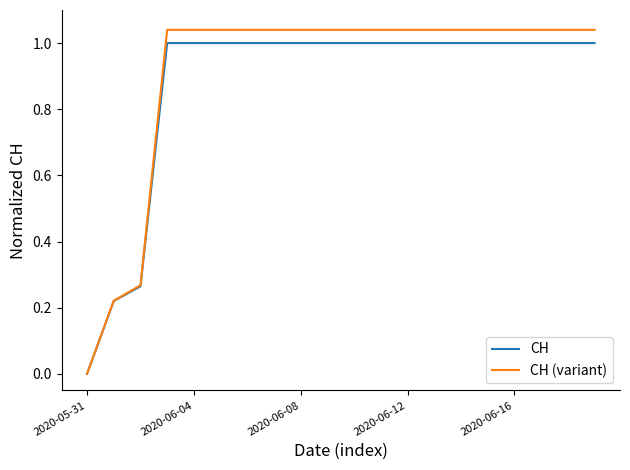

Which series has the widest spread of values?

CH (variant)